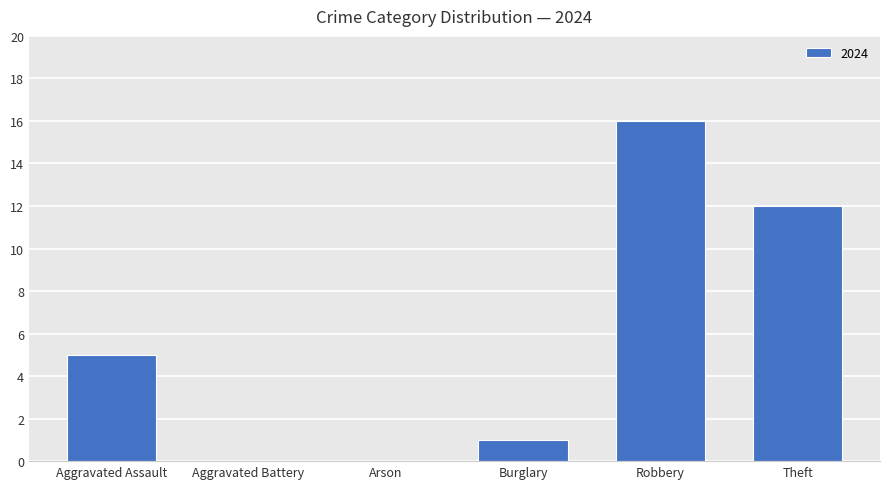

What is the sum of the values at Arson and Theft?

12